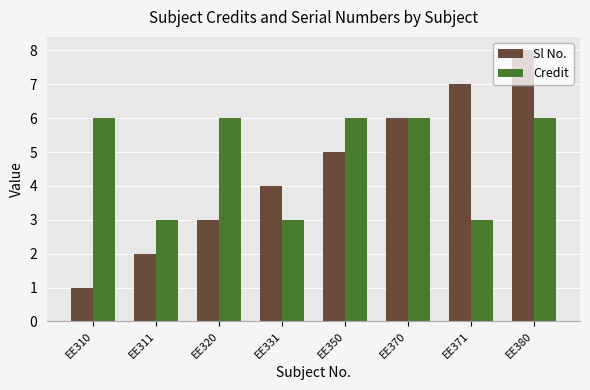

What is the difference between the maximum and second lowest values in the Sl No. series?

6